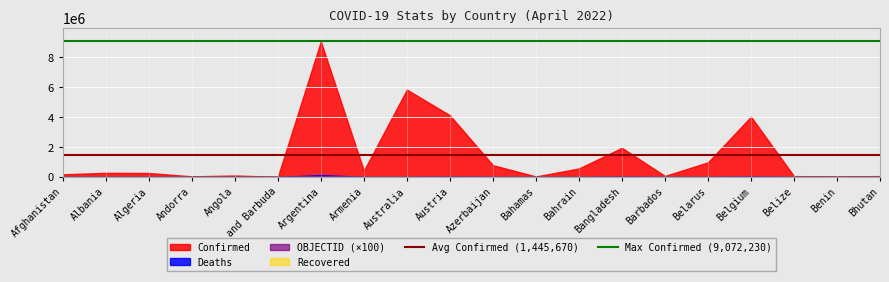

Which category has the highest value across all series?

Argentina